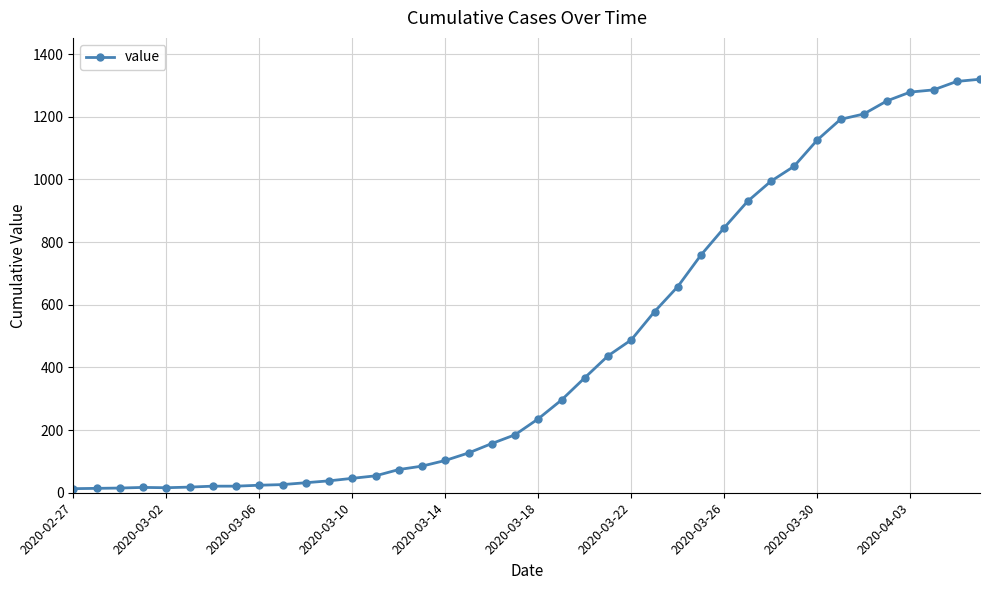

What is the maximum value shown in the chart?

1320